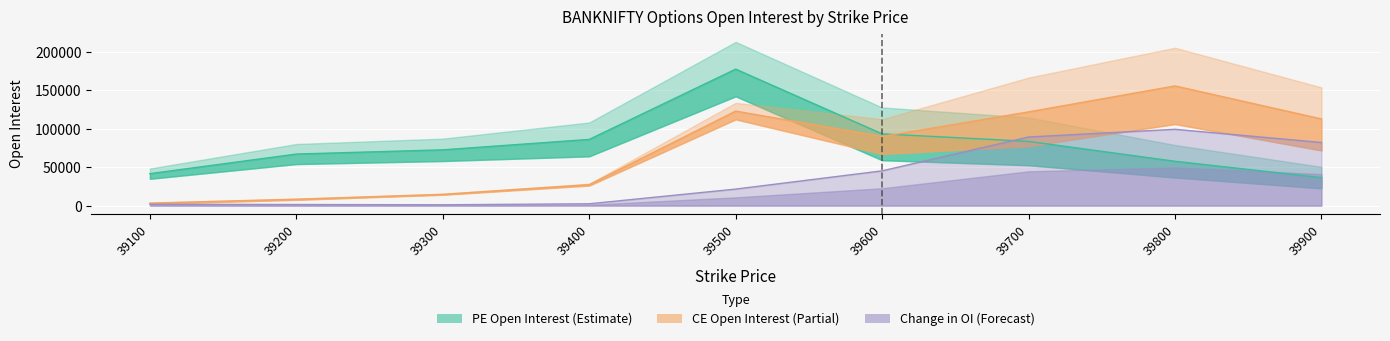

What is the greatest value displayed?

177827